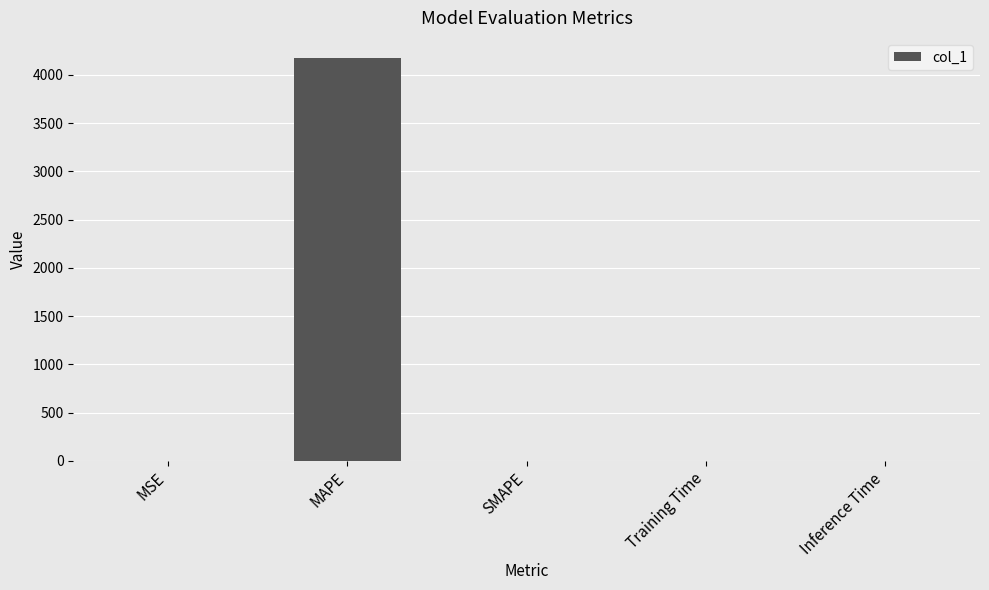

True or false: the data shows 0.0 at Inference Time.

True